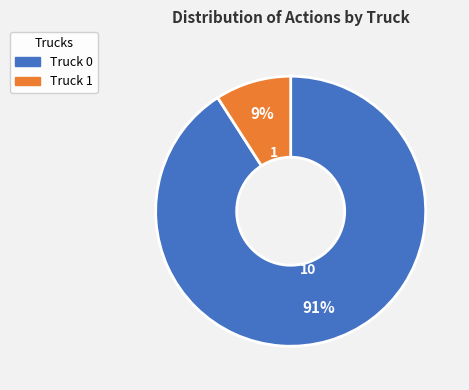

How many slices are in this pie chart?

2